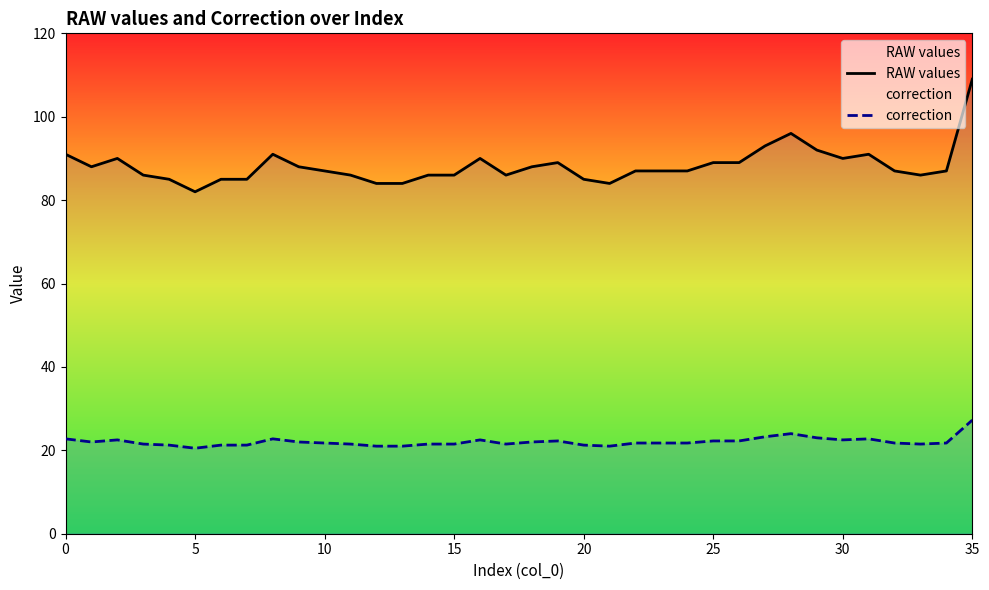

Which series has the widest spread of values?

RAW values